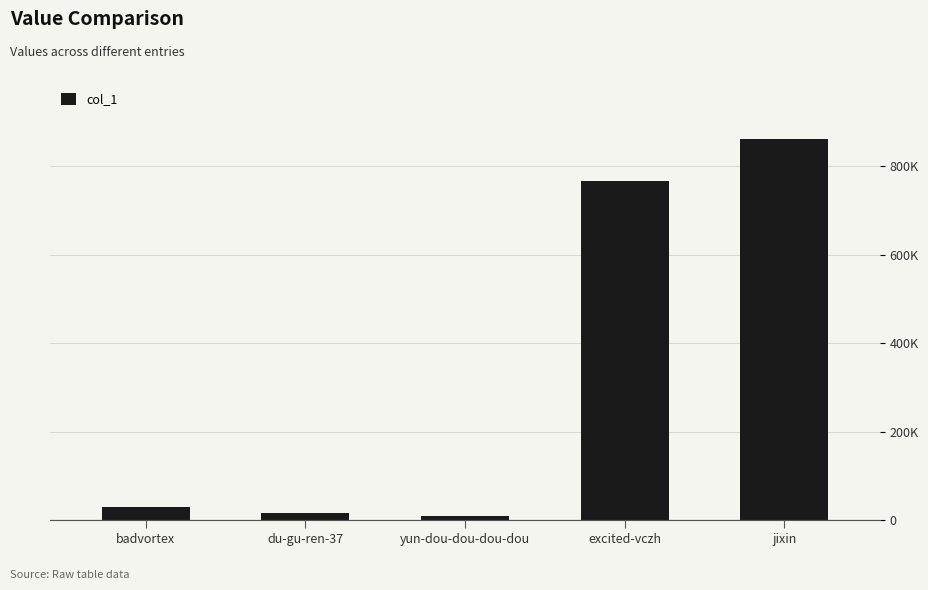

What is the difference between the maximum and minimum values?

853469